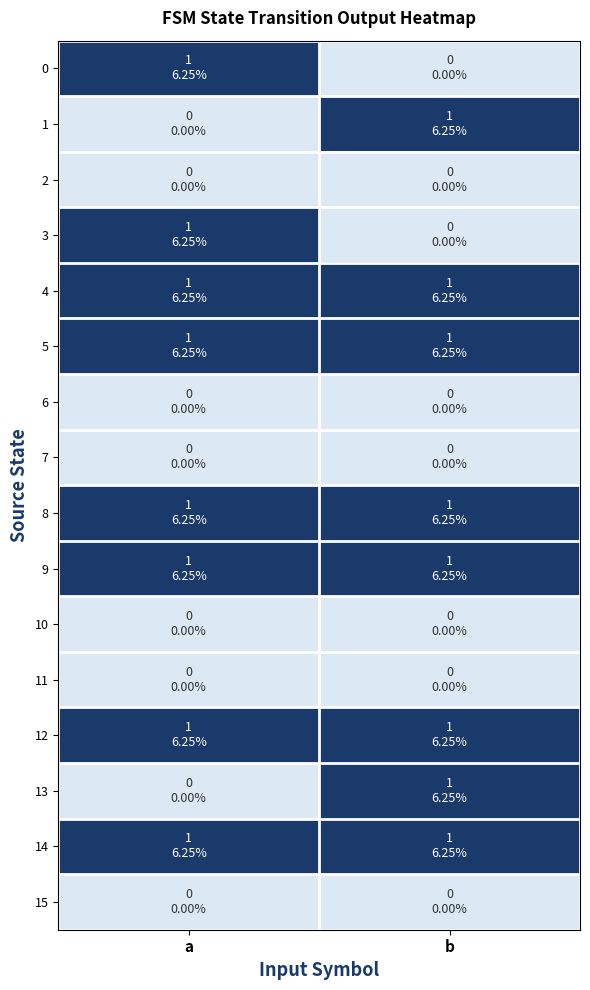

Reading left to right, transcribe all the data shown in this chart.

0: a=1	b=0
1: a=0	b=1
2: a=0	b=0
3: a=1	b=0
4: a=1	b=1
5: a=1	b=1
6: a=0	b=0
7: a=0	b=0
8: a=1	b=1
9: a=1	b=1
10: a=0	b=0
11: a=0	b=0
12: a=1	b=1
13: a=0	b=1
14: a=1	b=1
15: a=0	b=0